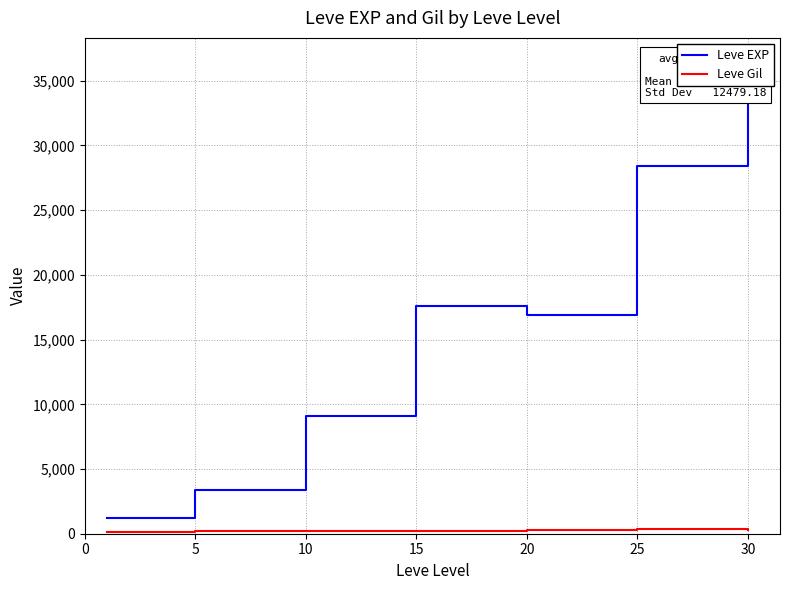

True or false: Leve EXP and Leve Gil cross at least once.

False